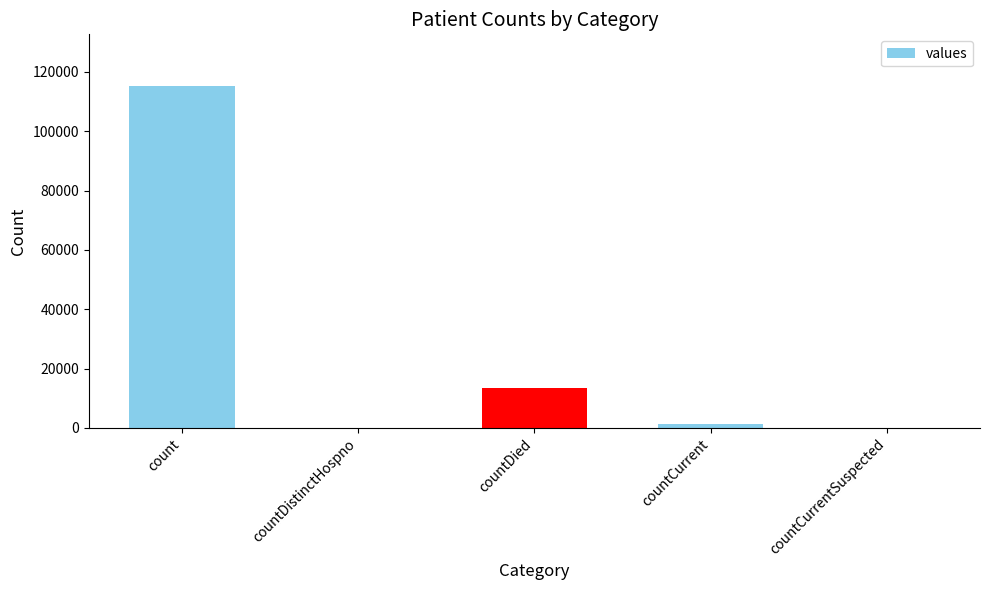

Are the bars horizontal?

No